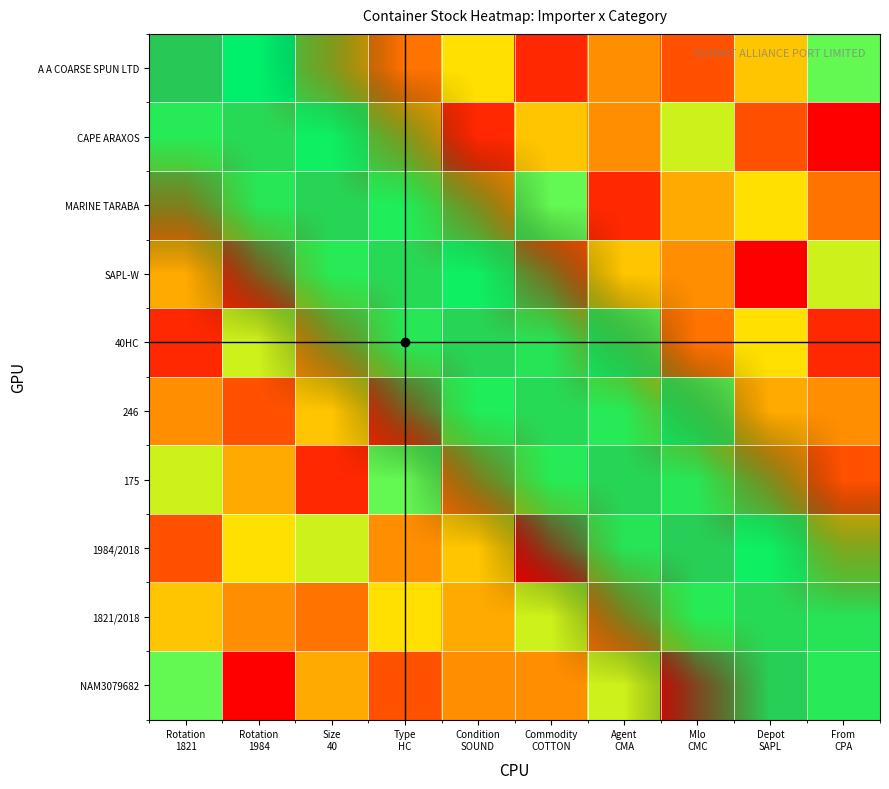

What is the greatest value displayed?

15